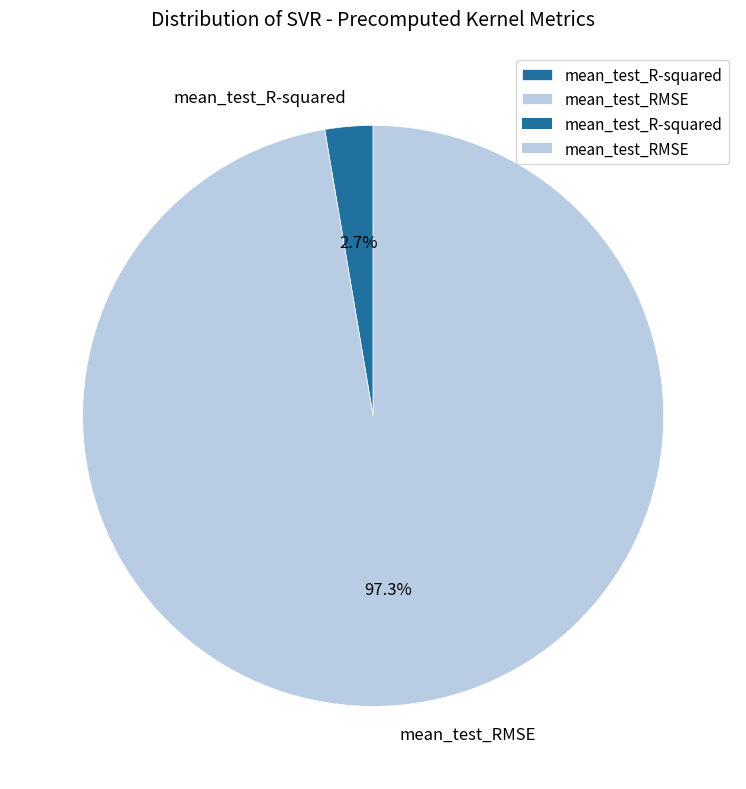

To the nearest percent, what portion does mean_test_RMSE represent?

97%